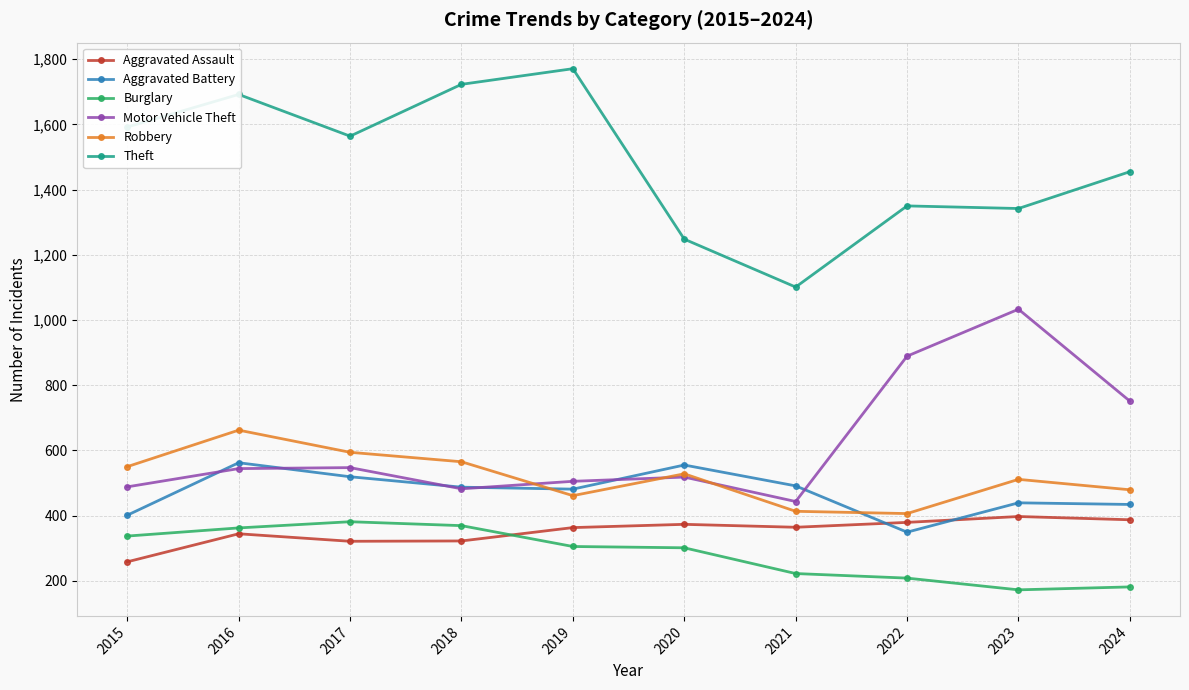

How many interior local valleys does the Motor Vehicle Theft series have?

2